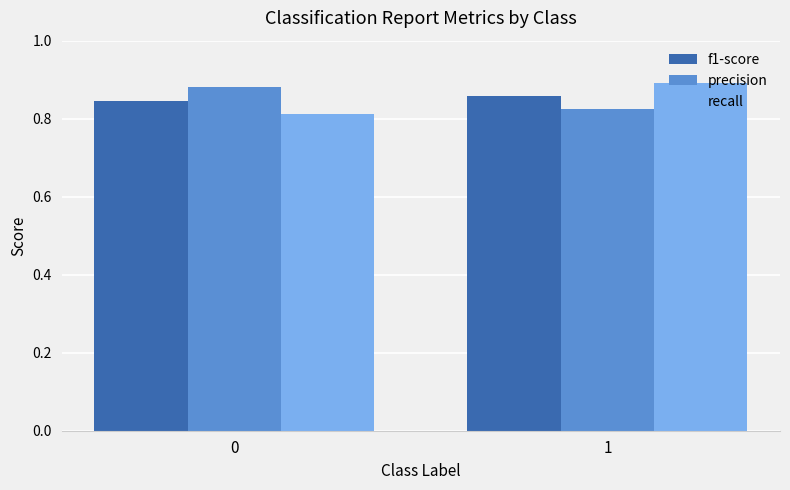

What are all the series names shown in the legend?

f1-score, precision, recall